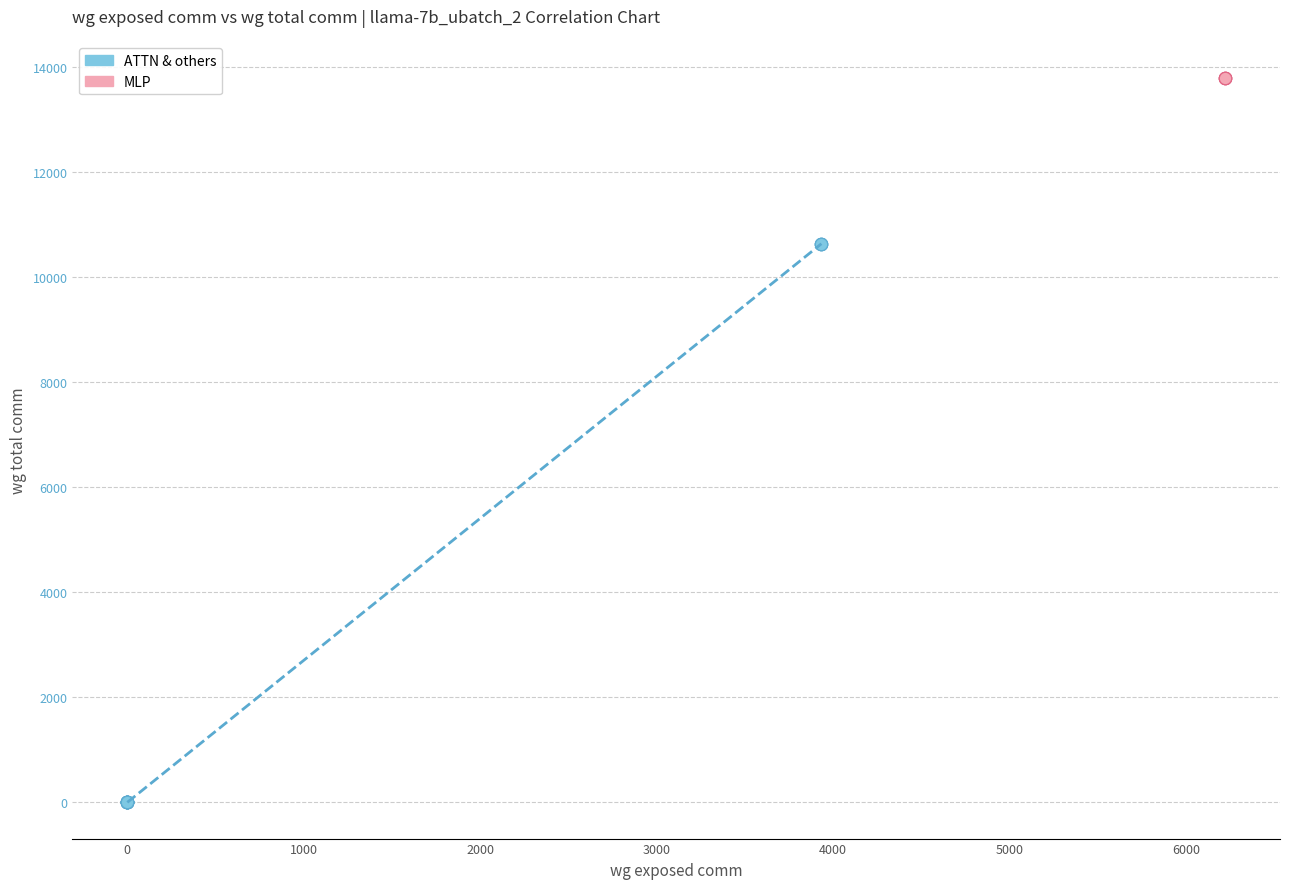

Which series contains the highest Y value?

MLP